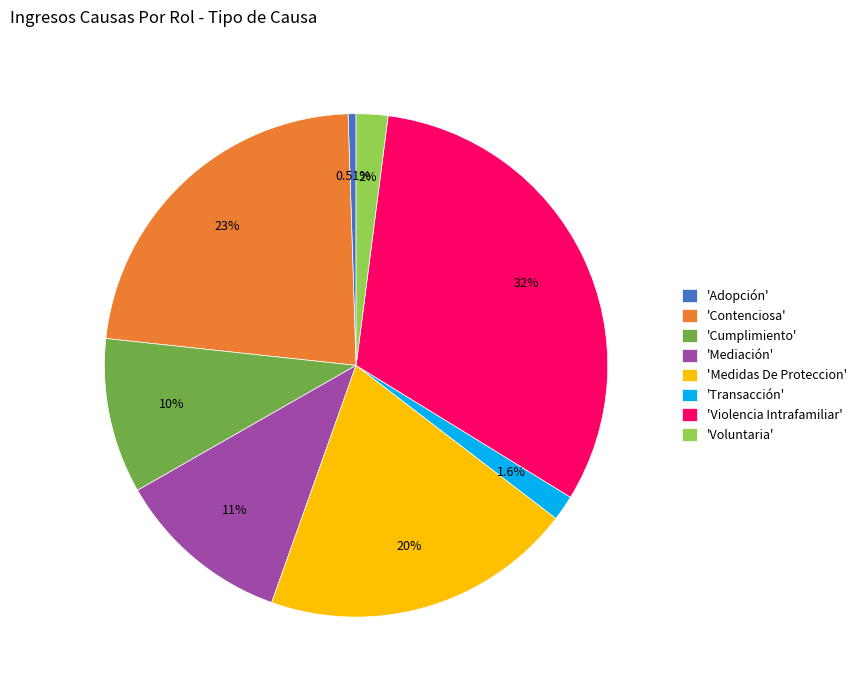

Is there any slice that represents more than half of the pie?

No